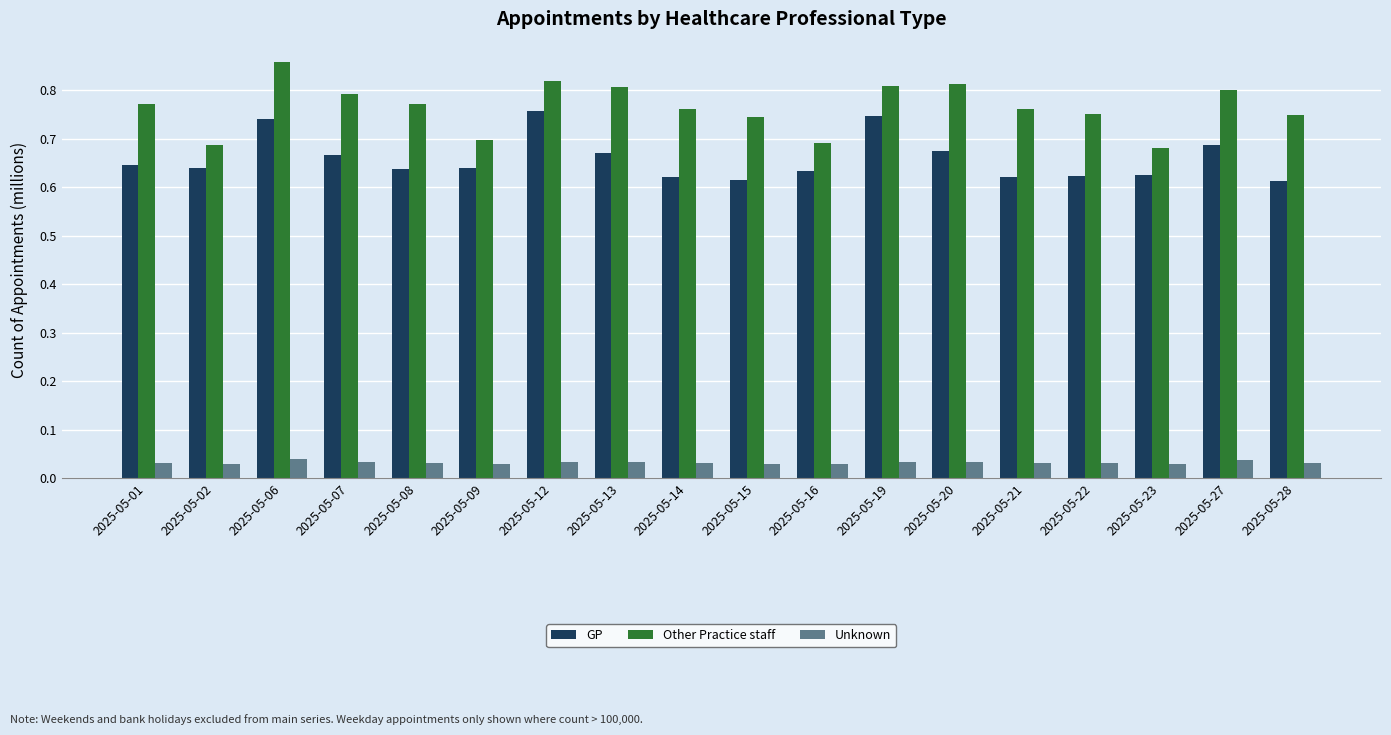

Rank the series by their maximum value, from lowest to highest.

Unknown, GP, Other Practice staff